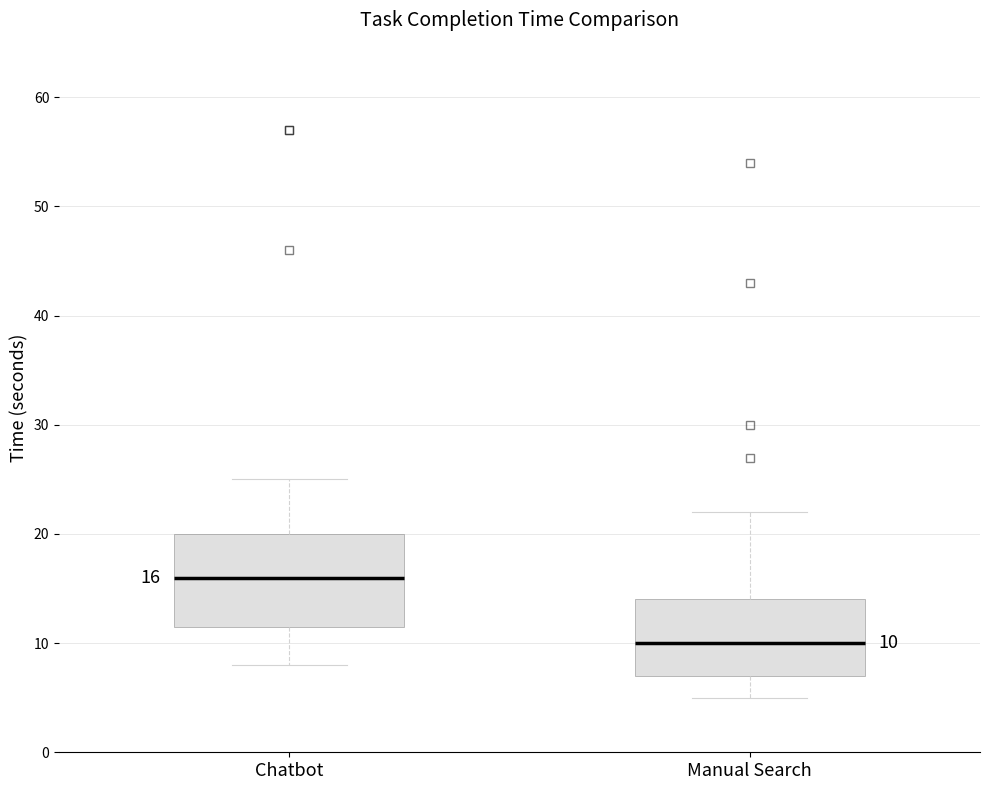

Comparing the boxes themselves (not the whiskers), which one is the tallest?

Chatbot